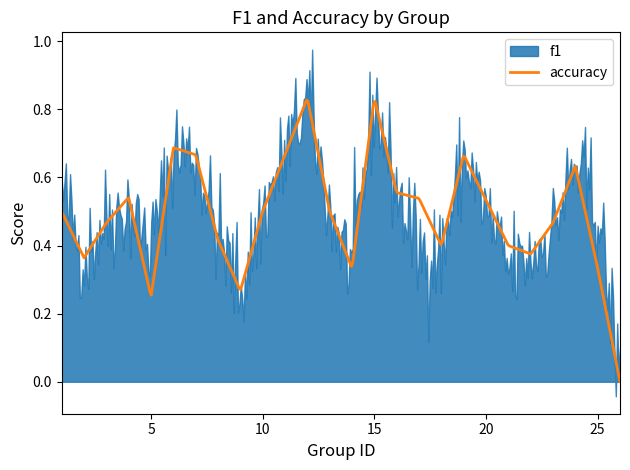

At which label is f1 closest to 0?

26